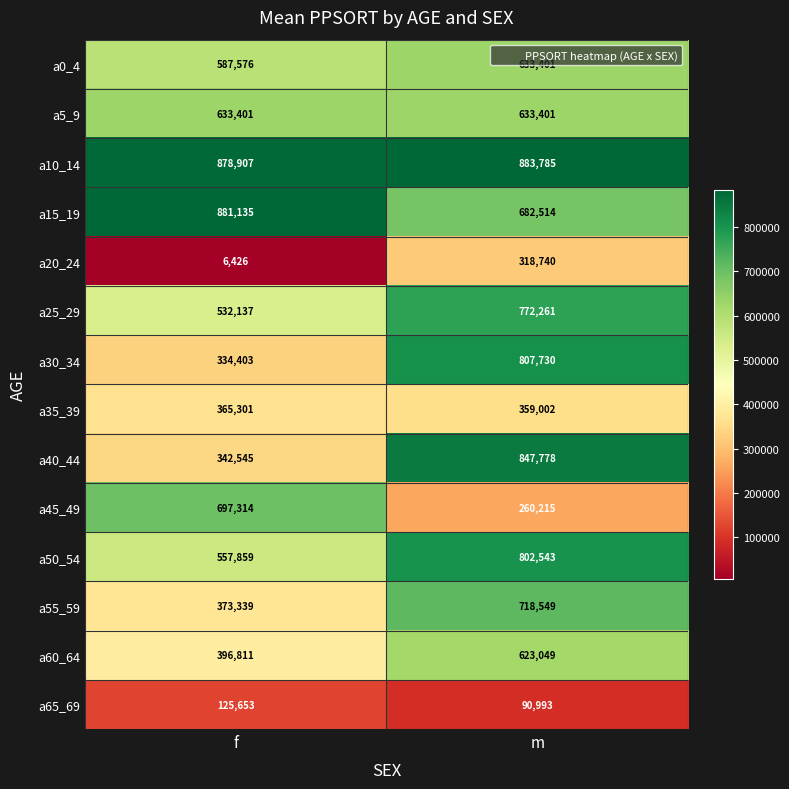

What is the sum of the a5_9 values at f and m?

1266802